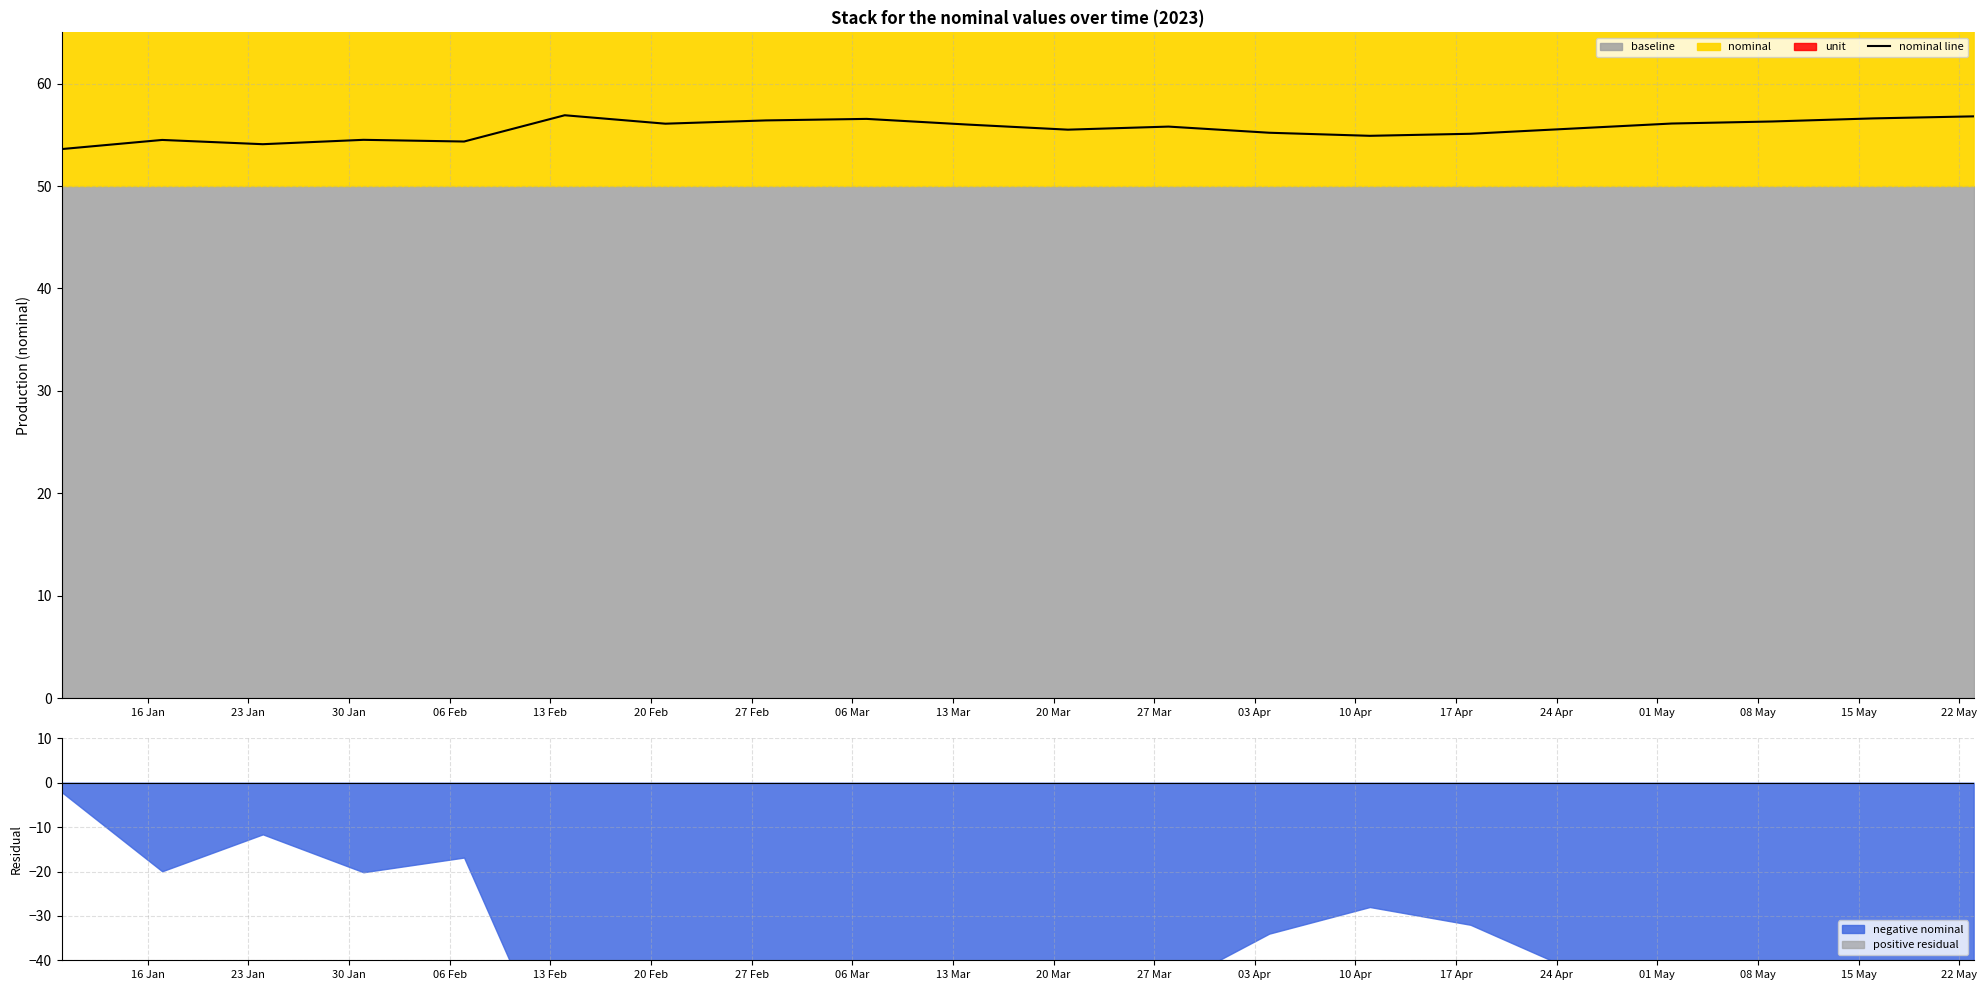

How many interior local valleys (lower than both neighbors) does the data have?

5